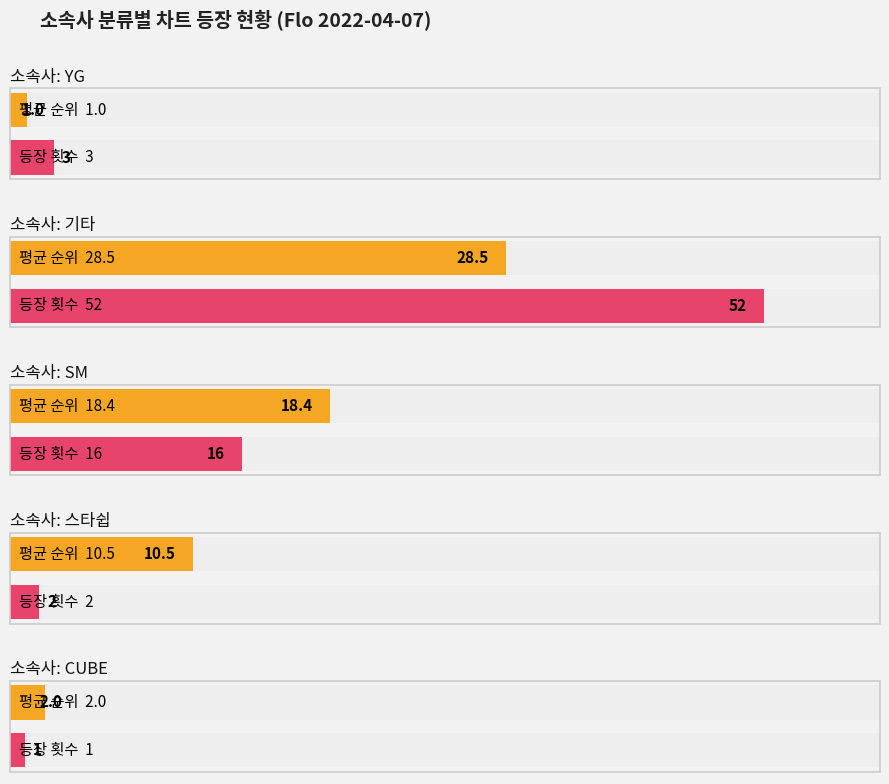

What is the value of the average_count bar at the 5th from the left?

1